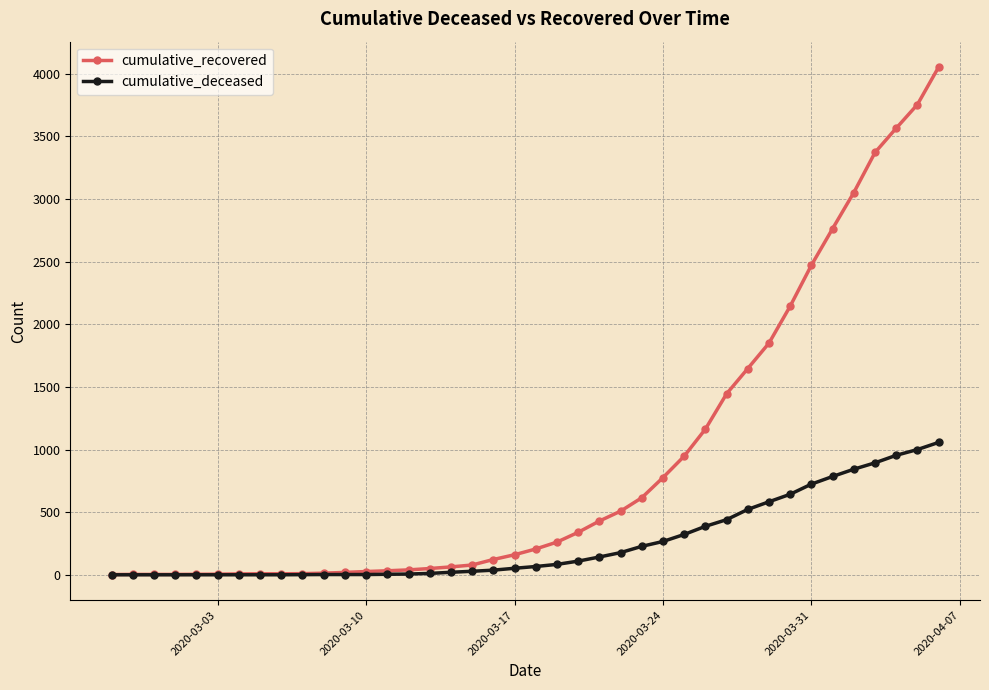

List the series in order of their overall mean, lowest first.

cumulative_deceased, cumulative_recovered